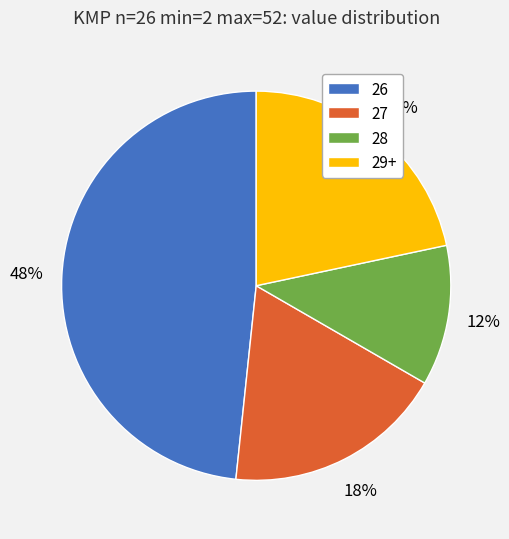

Is it true that 29+ is 27% of the pie?

False